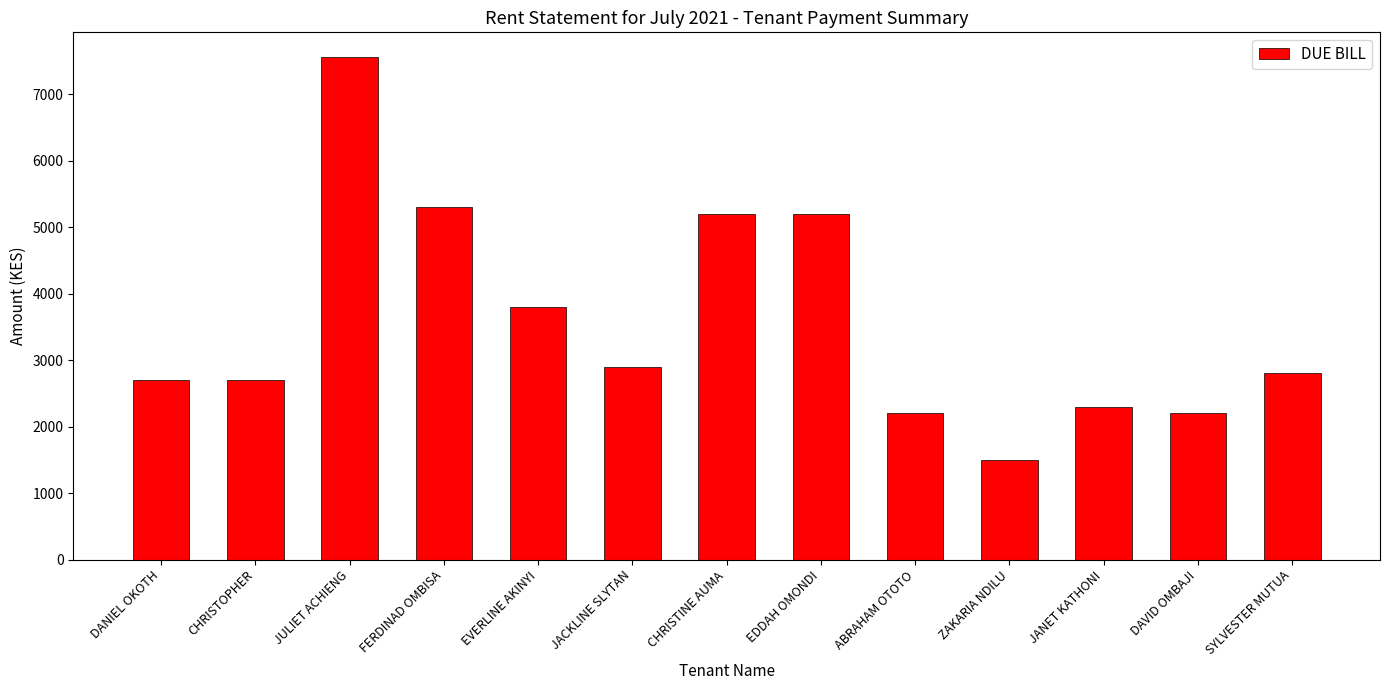

At which category does the chart reach its minimum across all series?

ZAKARIA NDILU